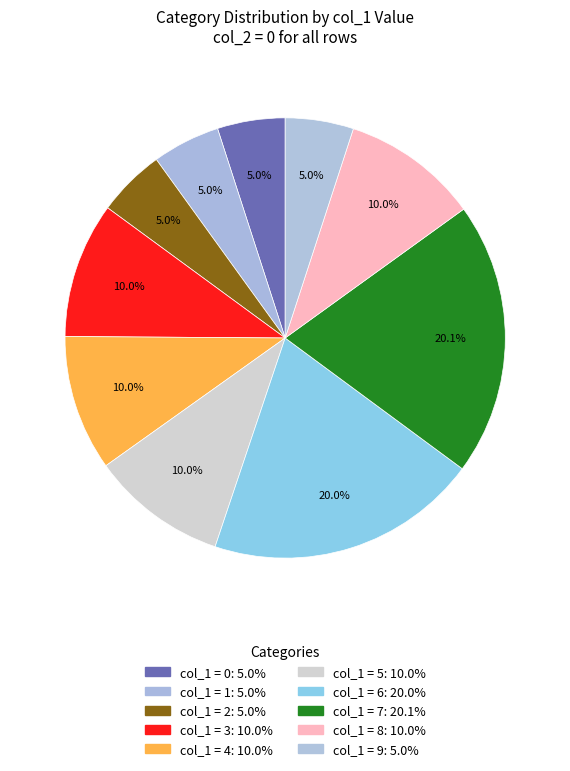

Count the number of slices in the pie.

10